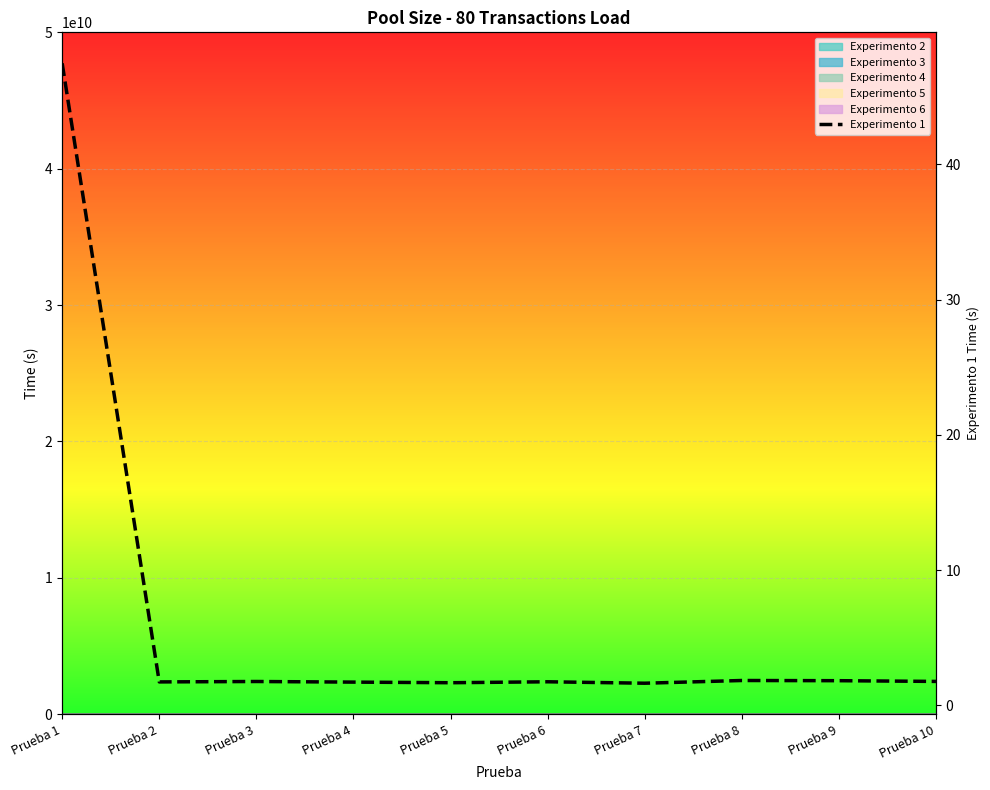

What is the value of the 9th point from the left?

1.8